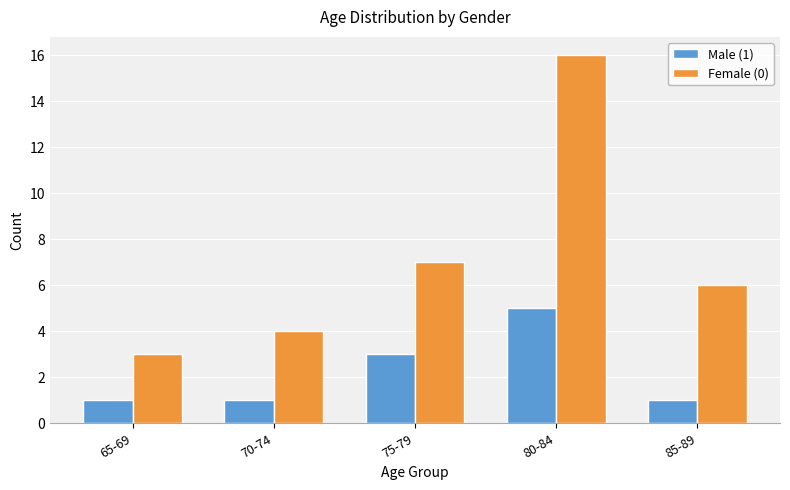

Count the Male (1) values in the range 1 to 3.

4